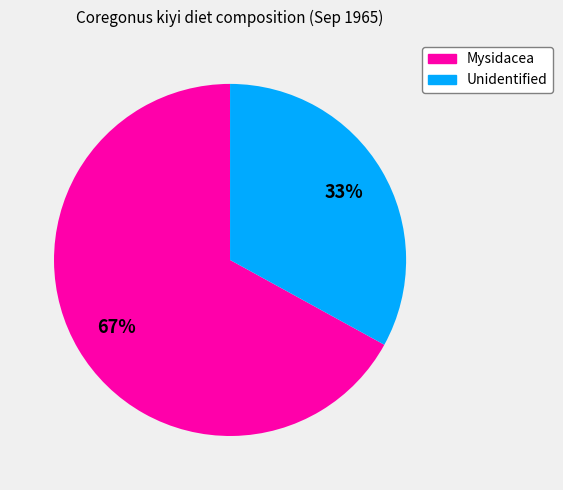

Which category accounts for the majority?

Mysidacea